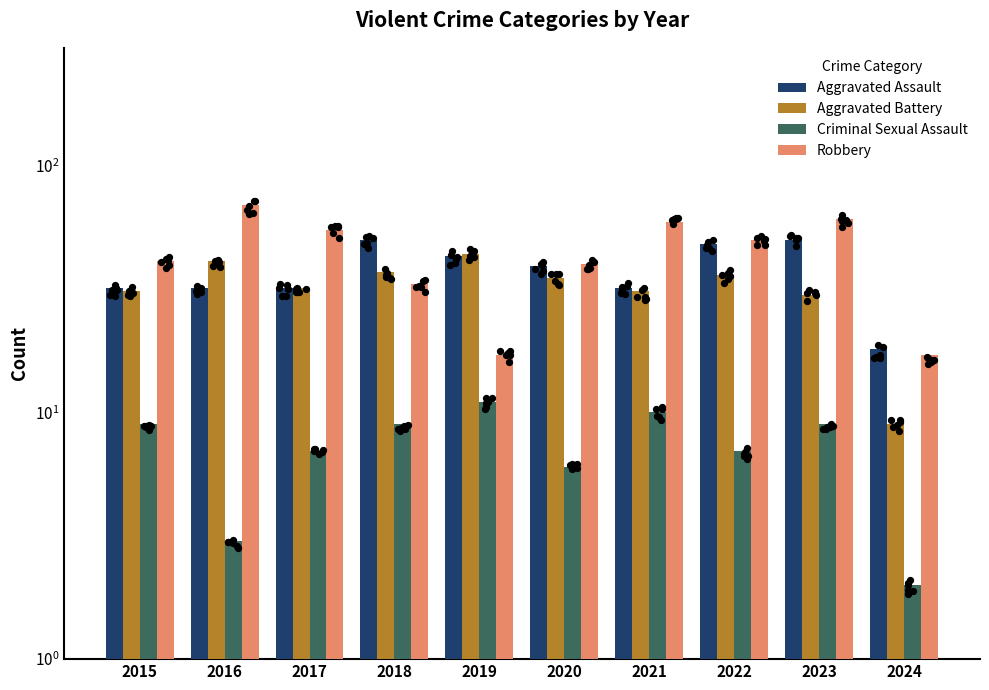

Which series contains the highest Y value?

Robbery